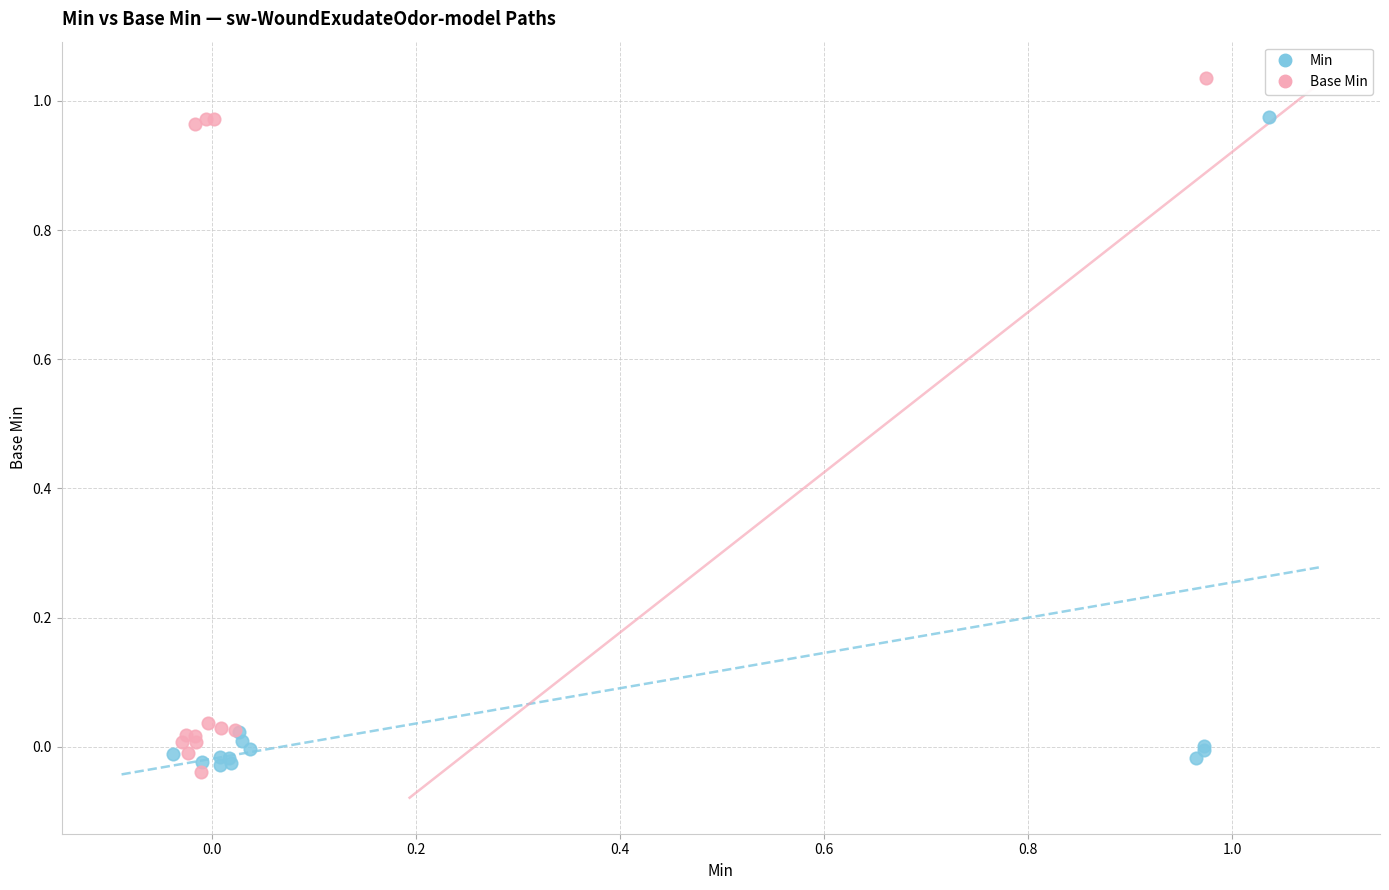

Which series has the largest Y range (max minus min)?

Base Min